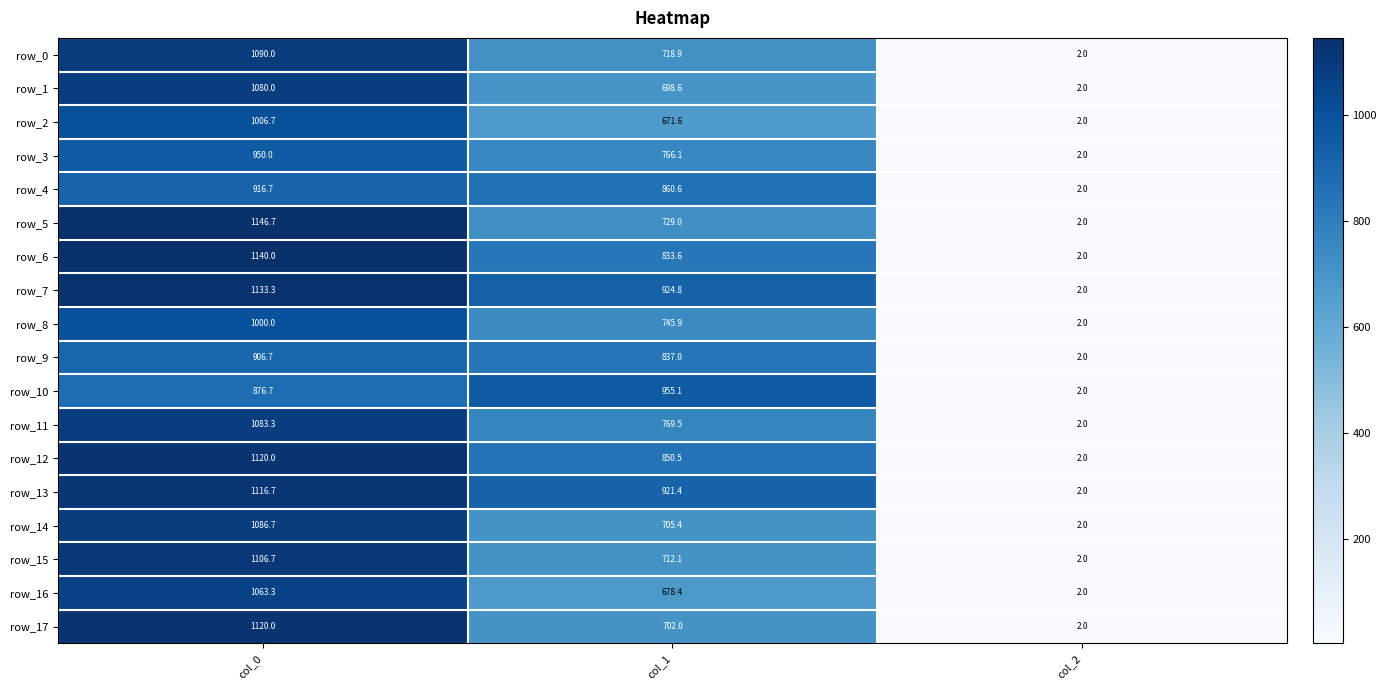

What is the maximum value shown in the chart?

1146.7